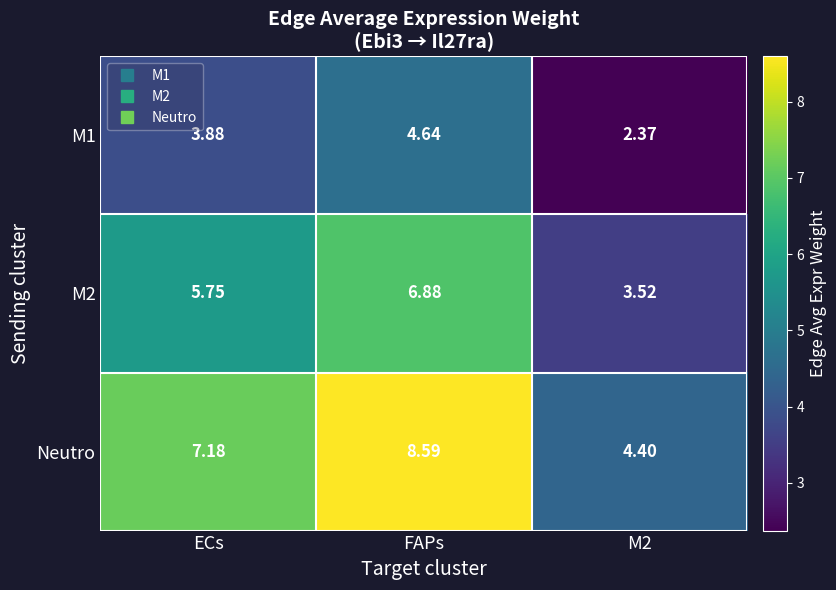

Is the value of M2 at ECs greater than the value of Neutro at FAPs?

No